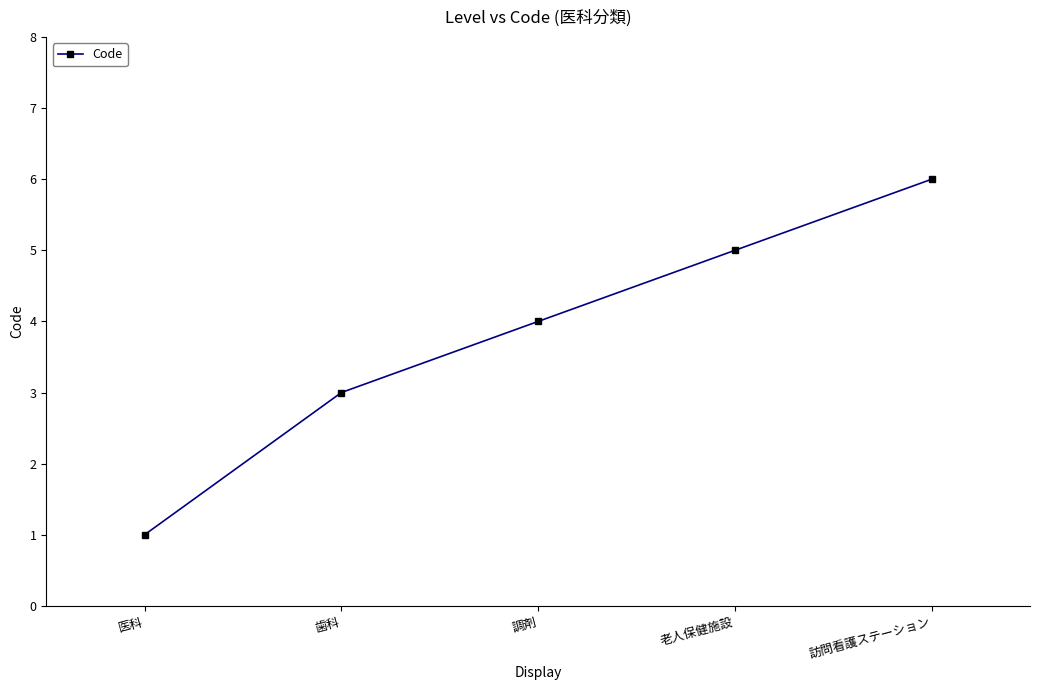

What is the difference between the second highest and minimum values?

4